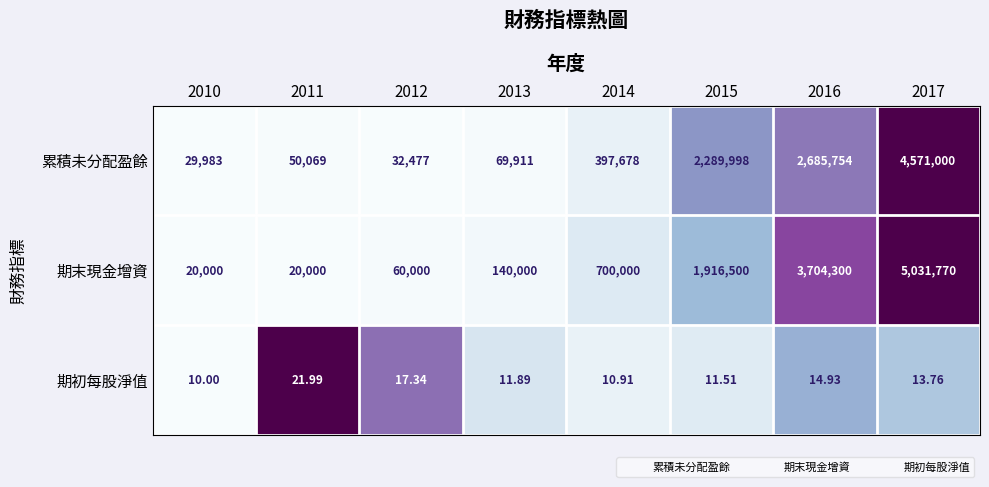

List the series in order of their peak value, highest first.

期末現金增資, 累積未分配盈餘, 期初每股淨值